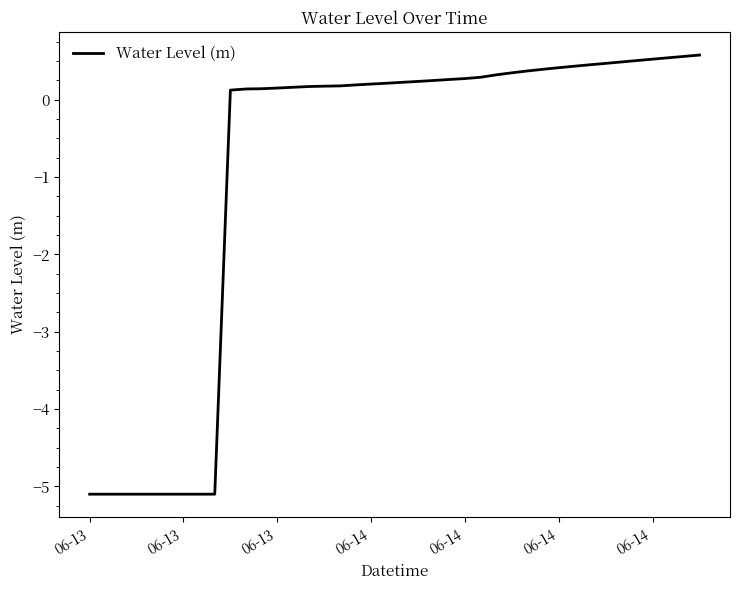

What is the smallest value displayed?

-5.1